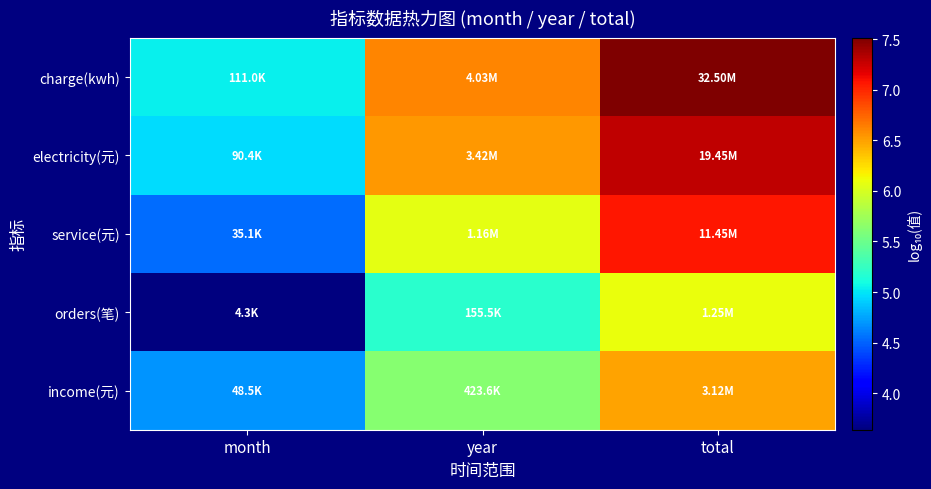

Which category has the lowest value across all series?

month